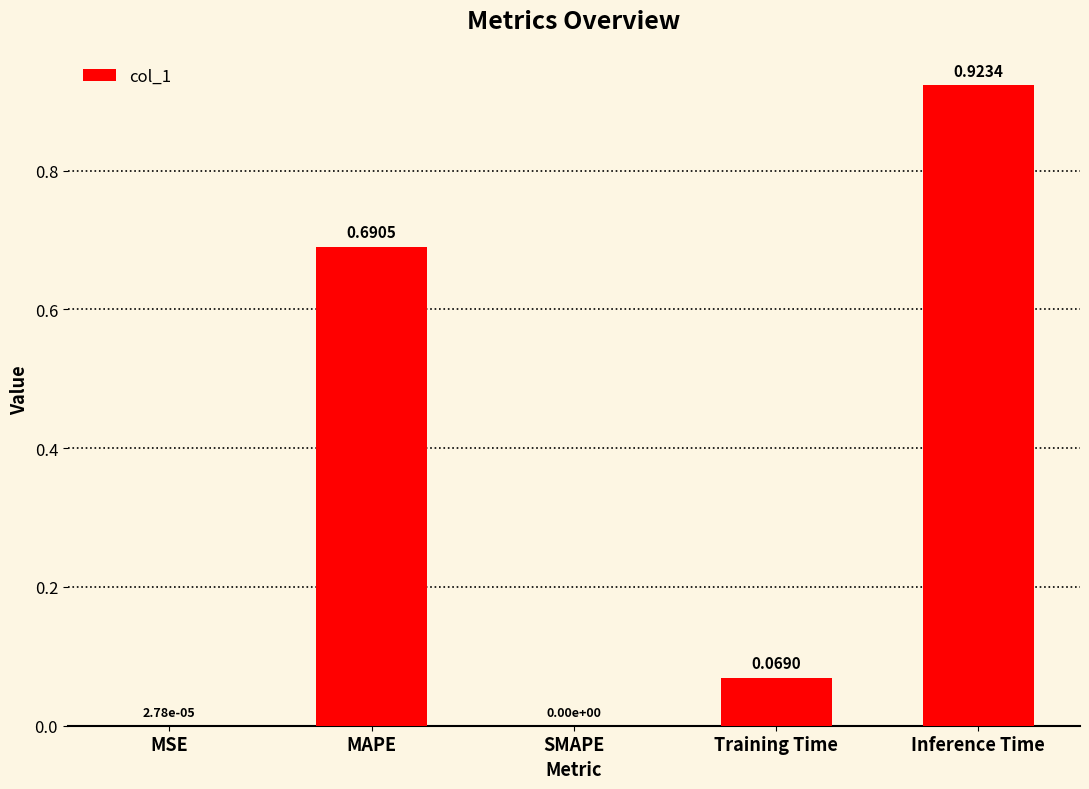

At which category does the chart reach its peak across all series?

Inference Time